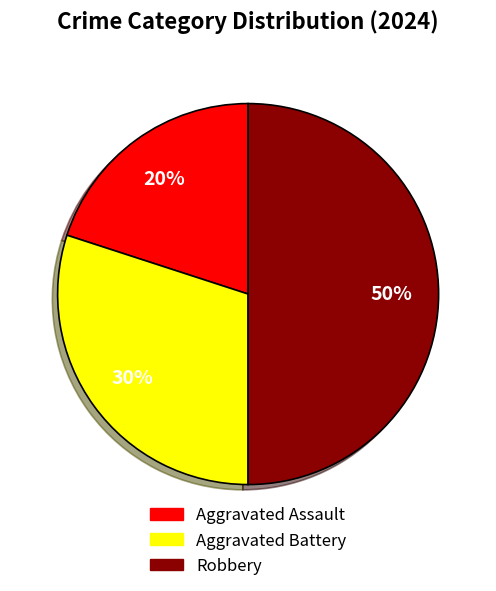

What is the smallest slice in the pie chart?

Aggravated Assault